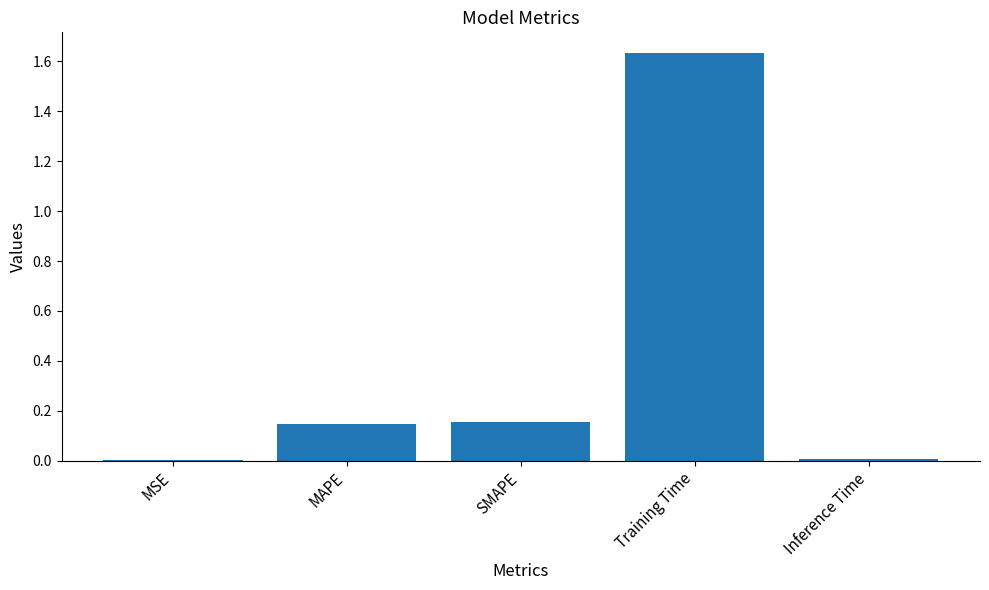

Which category has the highest value across all series?

Training Time